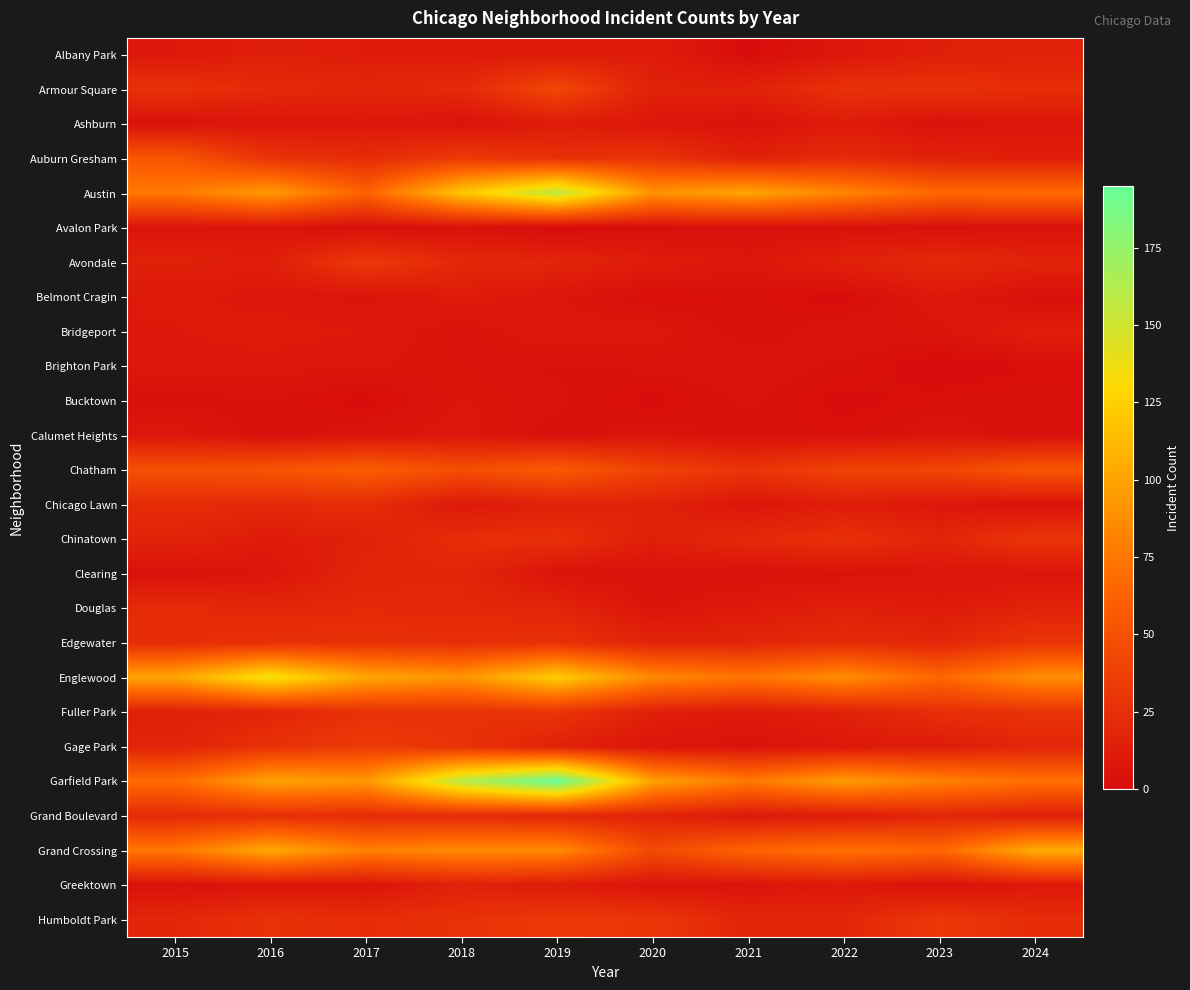

Reading left to right, transcribe all the data shown in this chart.

Albany Park: 2015=9	2016=14	2017=12	2018=11	2019=10	2020=12	2021=1	2022=8	2023=14	2024=15
Armour Square: 2015=27	2016=21	2017=19	2018=21	2019=43	2020=15	2021=15	2022=27	2023=27	2024=24
Ashburn: 2015=4	2016=7	2017=8	2018=5	2019=11	2020=8	2021=4	2022=11	2023=4	2024=8
Auburn Gresham: 2015=54	2016=28	2017=23	2018=33	2019=26	2020=28	2021=15	2022=22	2023=15	2024=13
Austin: 2015=76	2016=95	2017=62	2018=119	2019=158	2020=91	2021=101	2022=83	2023=66	2024=68
Avalon Park: 2015=6	2016=6	2017=2	2018=4	2019=0	2020=2	2021=3	2022=4	2023=3	2024=4
Avondale: 2015=15	2016=13	2017=33	2018=20	2019=18	2020=12	2021=8	2022=15	2023=21	2024=17
Belmont Cragin: 2015=10	2016=8	2017=6	2018=11	2019=7	2020=2	2021=3	2022=1	2023=9	2024=3
Bridgeport: 2015=9	2016=11	2017=9	2018=5	2019=9	2020=8	2021=3	2022=6	2023=6	2024=13
Brighton Park: 2015=8	2016=8	2017=7	2018=6	2019=4	2020=5	2021=6	2022=4	2023=0	2024=2
Bucktown: 2015=3	2016=4	2017=1	2018=7	2019=5	2020=1	2021=5	2022=1	2023=3	2024=4
Calumet Heights: 2015=8	2016=3	2017=6	2018=8	2019=3	2020=6	2021=3	2022=3	2023=6	2024=3
Chatham: 2015=49	2016=52	2017=59	2018=48	2019=57	2020=39	2021=29	2022=40	2023=41	2024=54
Chicago Lawn: 2015=23	2016=21	2017=24	2018=9	2019=15	2020=16	2021=7	2022=12	2023=8	2024=5
Chinatown: 2015=17	2016=11	2017=15	2018=24	2019=26	2020=14	2021=21	2022=26	2023=18	2024=30
Clearing: 2015=4	2016=7	2017=18	2018=19	2019=5	2020=4	2021=4	2022=5	2023=6	2024=6
Douglas: 2015=22	2016=19	2017=21	2018=20	2019=18	2020=6	2021=10	2022=14	2023=11	2024=16
Edgewater: 2015=24	2016=26	2017=27	2018=25	2019=27	2020=17	2021=18	2022=23	2023=19	2024=30
Englewood: 2015=101	2016=137	2017=102	2018=92	2019=124	2020=85	2021=74	2022=88	2023=65	2024=88
Fuller Park: 2015=14	2016=18	2017=27	2018=27	2019=29	2020=14	2021=10	2022=15	2023=25	2024=28
Gage Park: 2015=17	2016=27	2017=34	2018=28	2019=15	2020=7	2021=5	2022=9	2023=11	2024=19
Garfield Park: 2015=68	2016=100	2017=93	2018=160	2019=195	2020=99	2021=76	2022=96	2023=81	2024=71
Grand Boulevard: 2015=22	2016=25	2017=23	2018=22	2019=19	2020=16	2021=9	2022=11	2023=18	2024=13
Grand Crossing: 2015=75	2016=103	2017=80	2018=86	2019=86	2020=45	2021=63	2022=72	2023=65	2024=105
Greektown: 2015=4	2016=7	2017=6	2018=15	2019=11	2020=6	2021=6	2022=9	2023=4	2024=9
Humboldt Park: 2015=19	2016=27	2017=24	2018=27	2019=33	2020=31	2021=18	2022=19	2023=32	2024=23